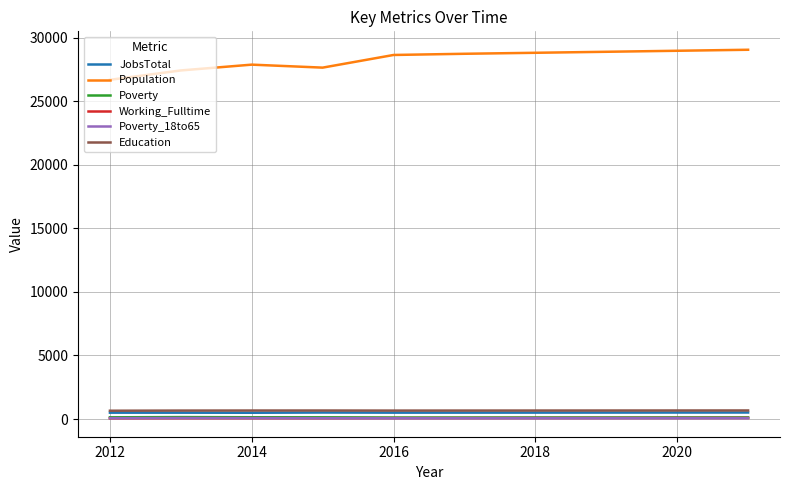

True or false: Population and Working_Fulltime cross at least once.

False